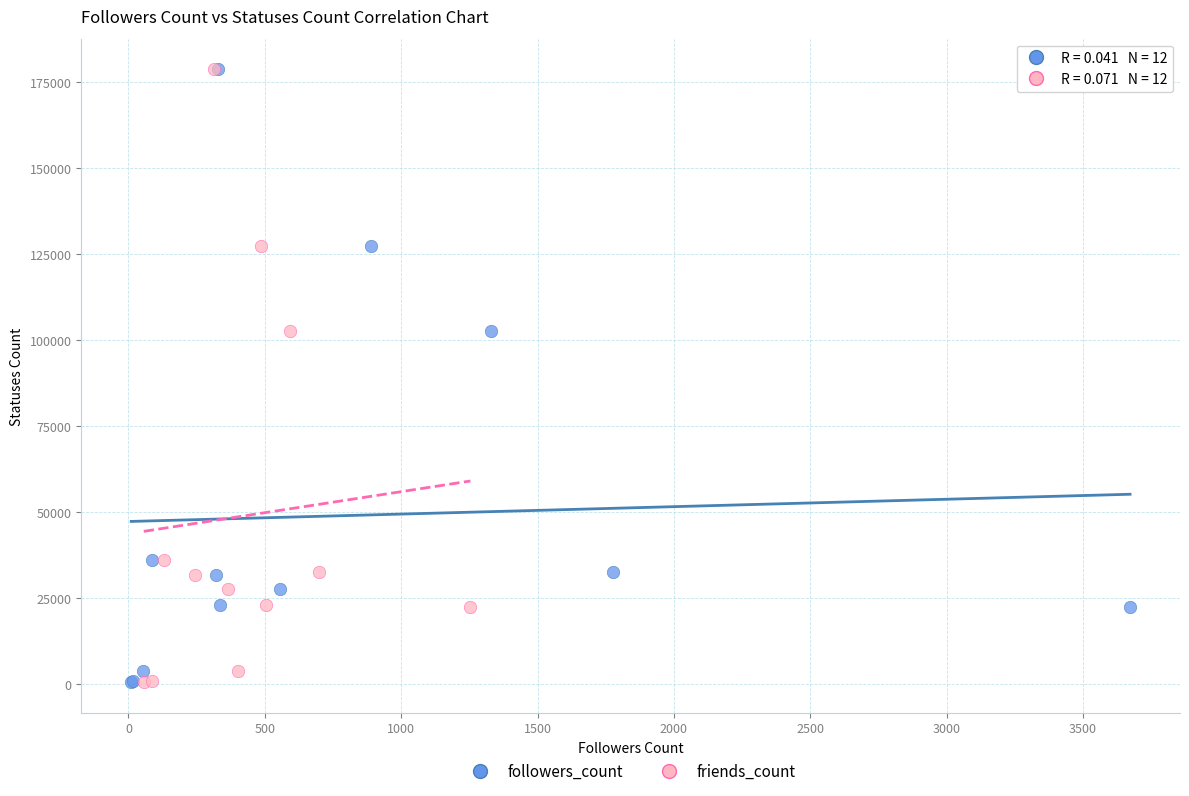

What are all the series names shown in the legend?

followers_count, friends_count